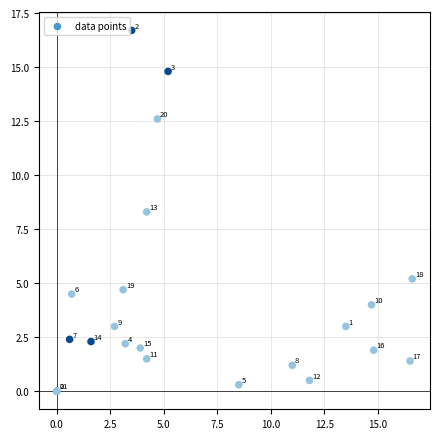

What Y value in the scatter plot is closest to 8?

8.3